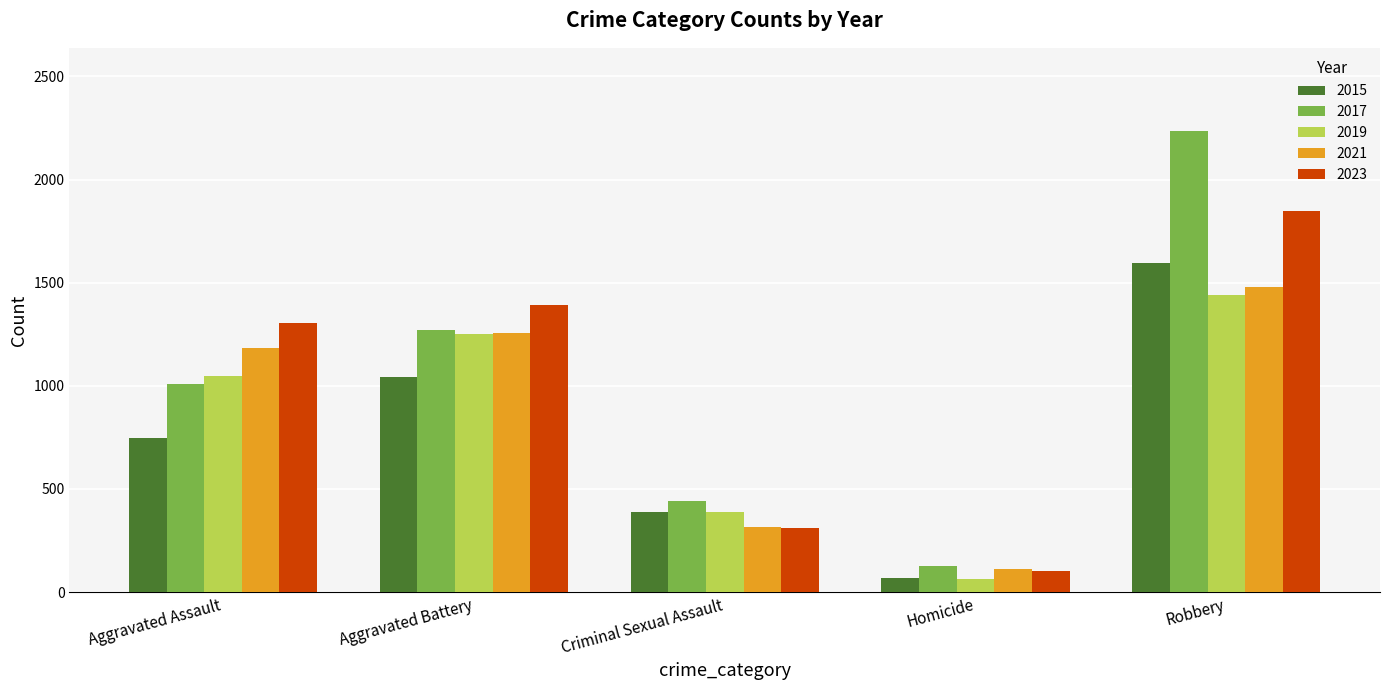

What is the sum of the 2015 values at Criminal Sexual Assault and Homicide?

456